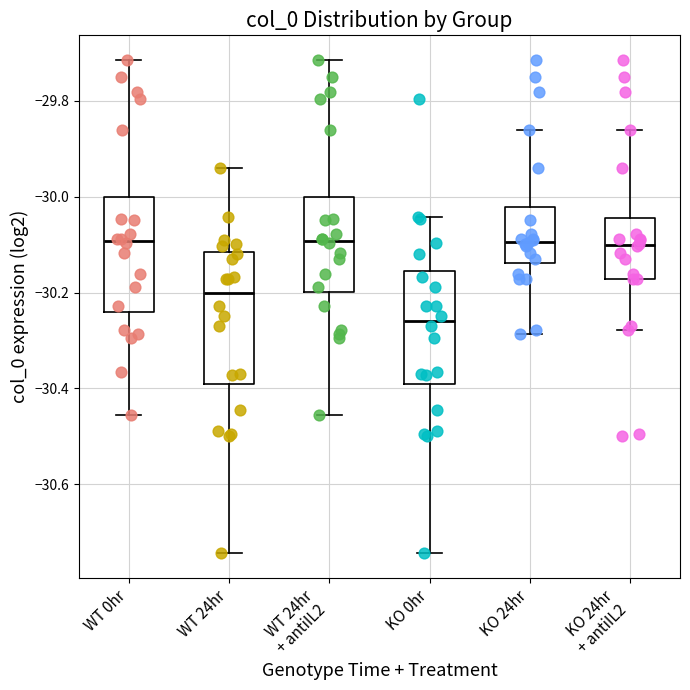

Where does the upper whisker of the box for WT 24hr end on the y-axis? The values are not printed on the chart, so give them approximately, as read against the axis.

-29.94